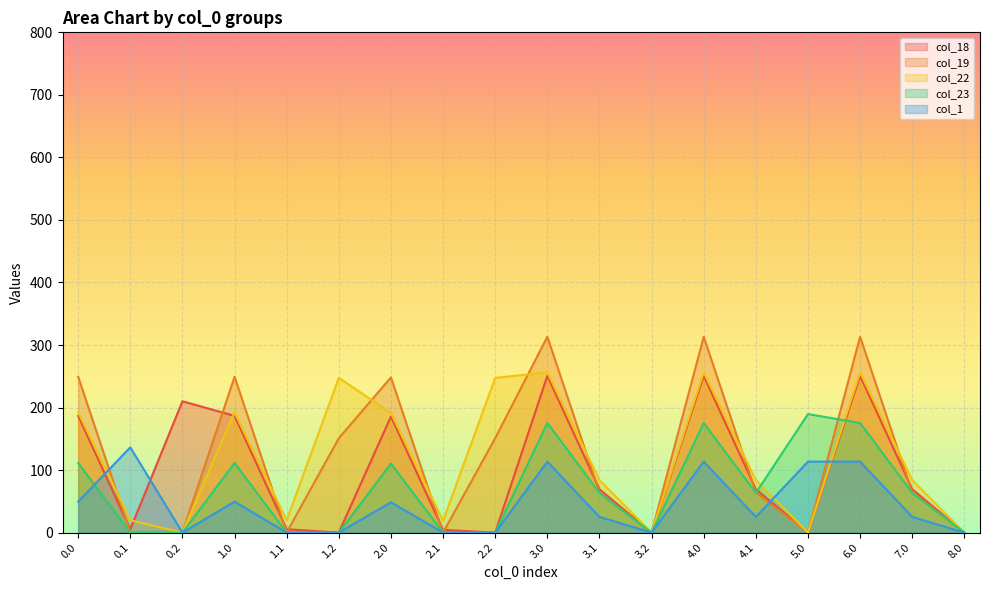

What is the difference between the col_1 values at 5.0 and 8.0?

113.5